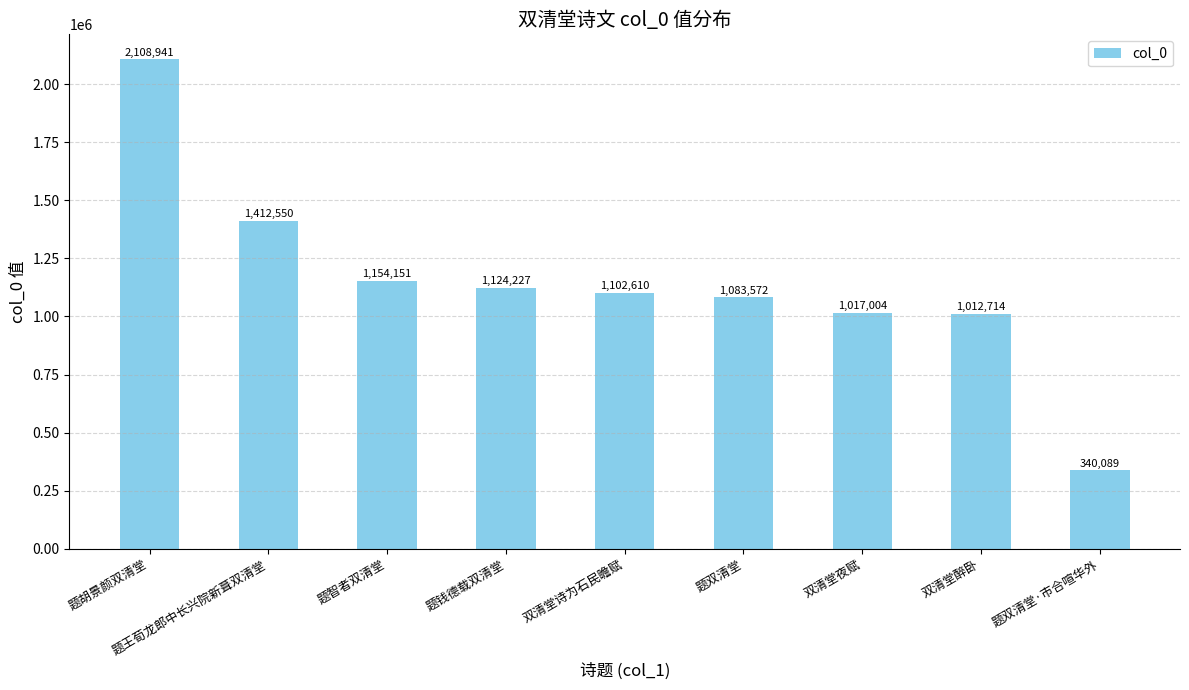

At which category does the chart reach its peak across all series?

题胡景颜双清堂